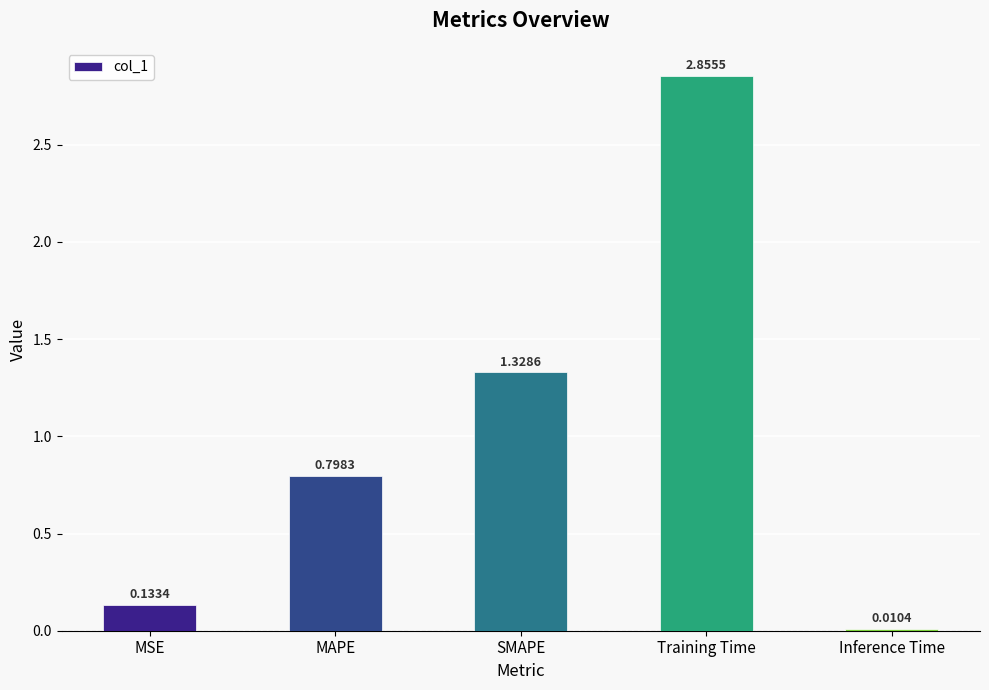

Are the bars grouped side by side (vs. stacked)?

No